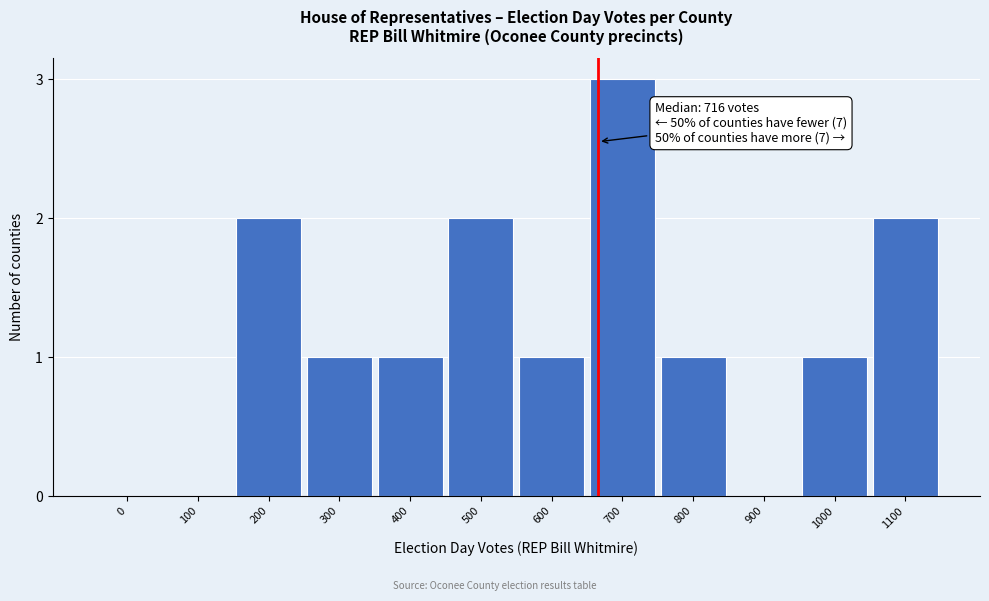

Reading right to left, extract all data points from this chart.

1100=2	1000=1	900=0	800=1	700=3	600=1	500=2	400=1	300=1	200=2	100=0	0=0